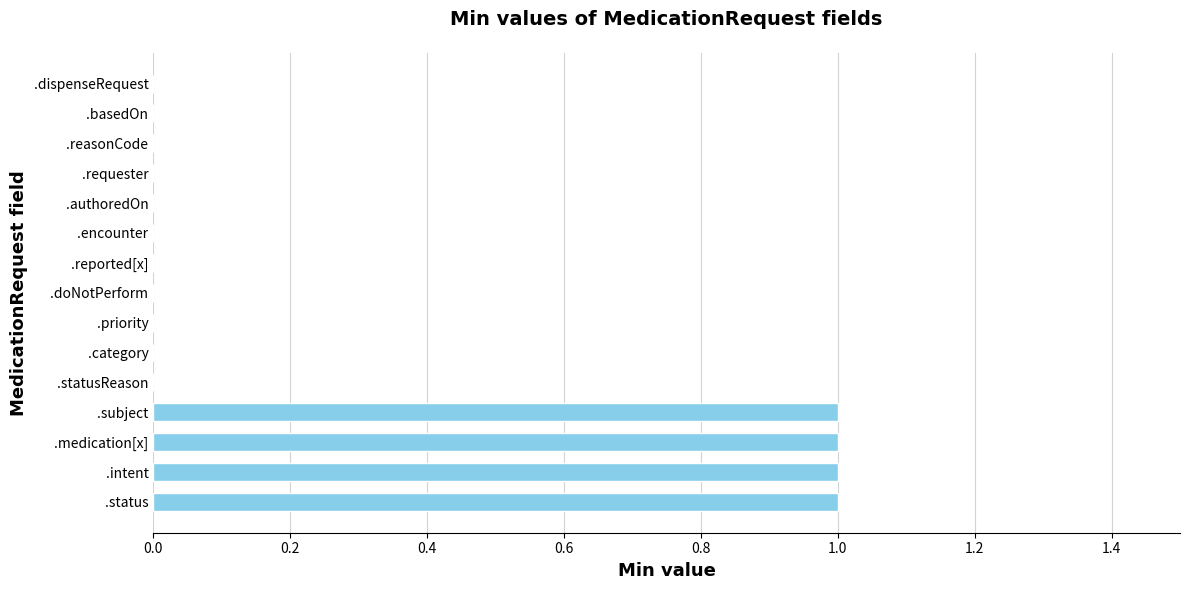

Does the chart contain stacked bars?

No